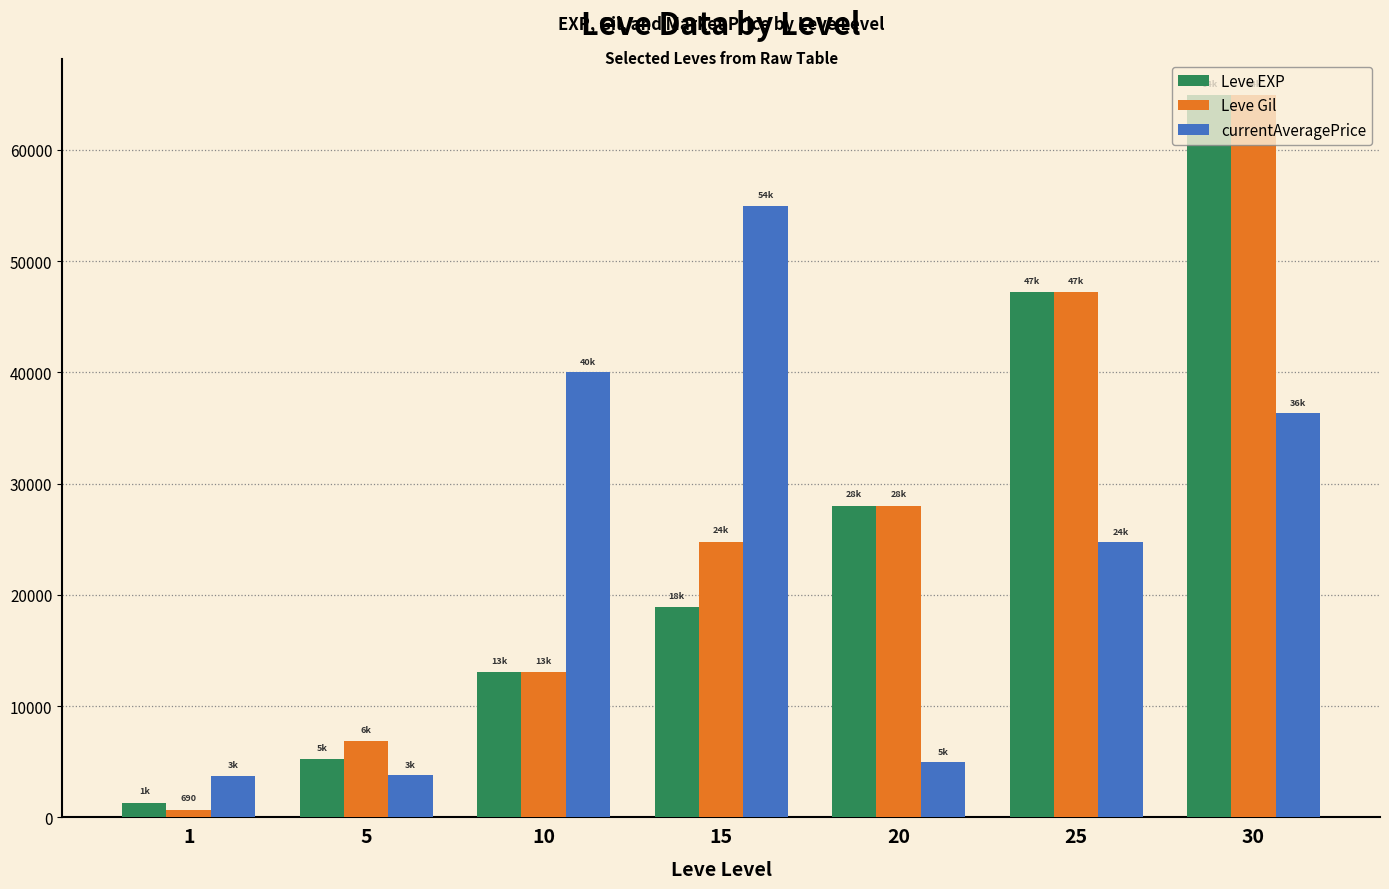

What is the spread (max minus min) of values at 5?

3056